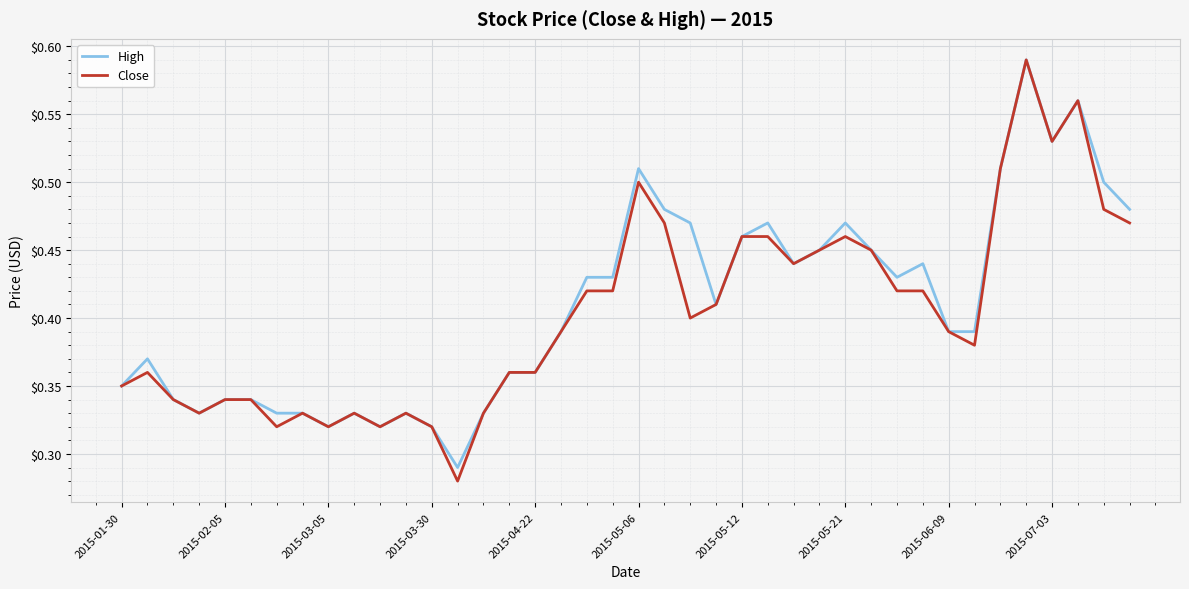

Which series has the largest range (max minus min)?

Close